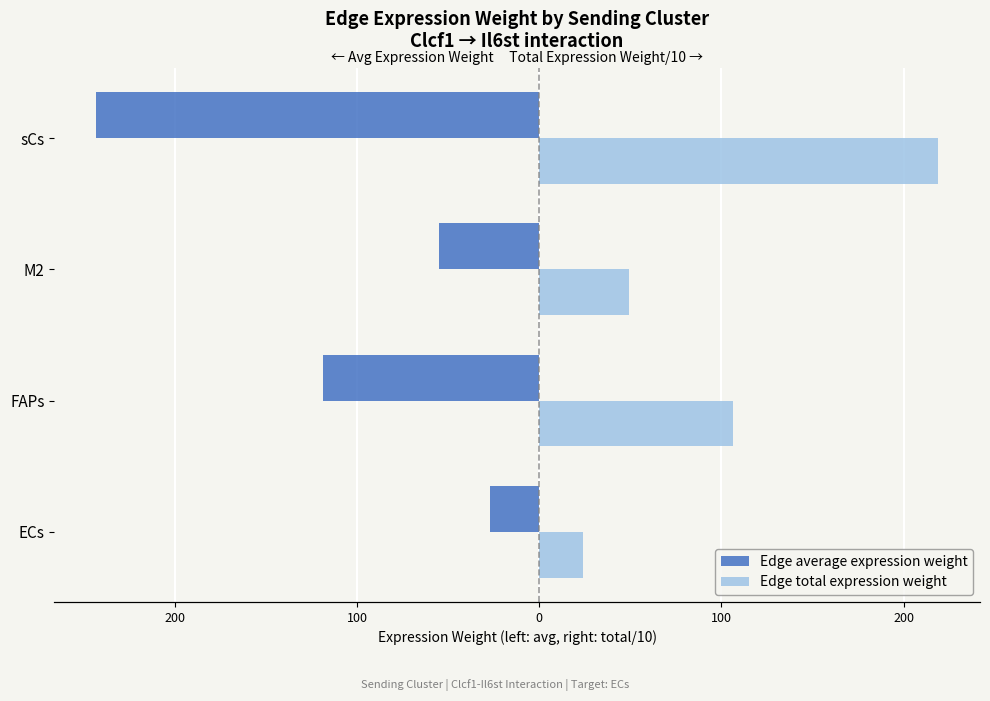

Is it true that Edge total expression weight equals 11.1 at M2?

False